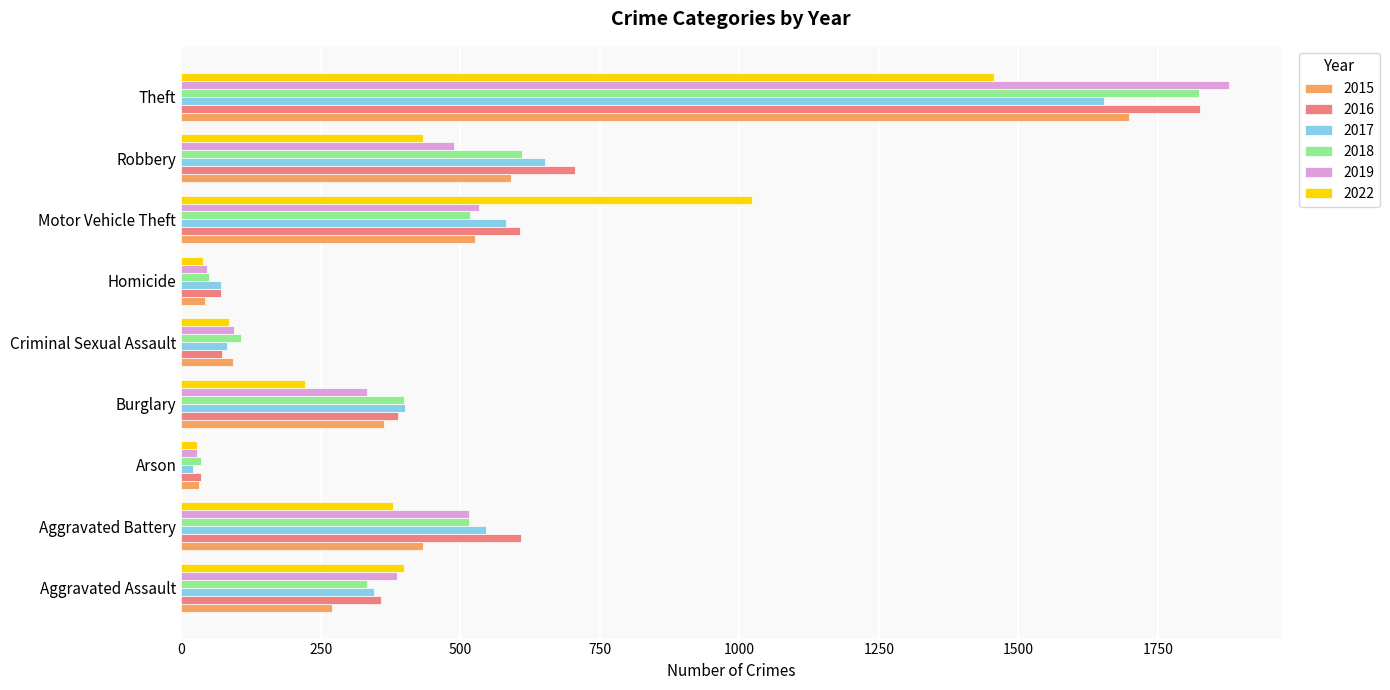

What is the difference between the maximum and minimum values in the 2015 series?

1667